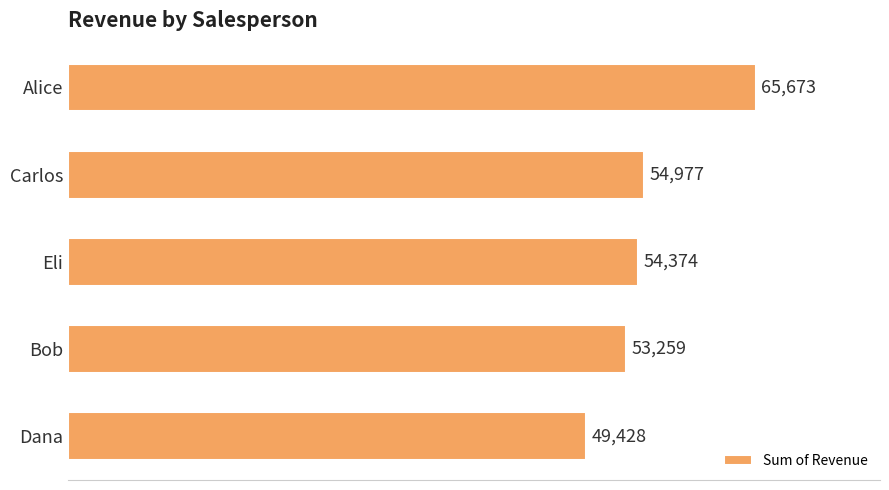

True or false: the data shows 53259 at Bob.

True